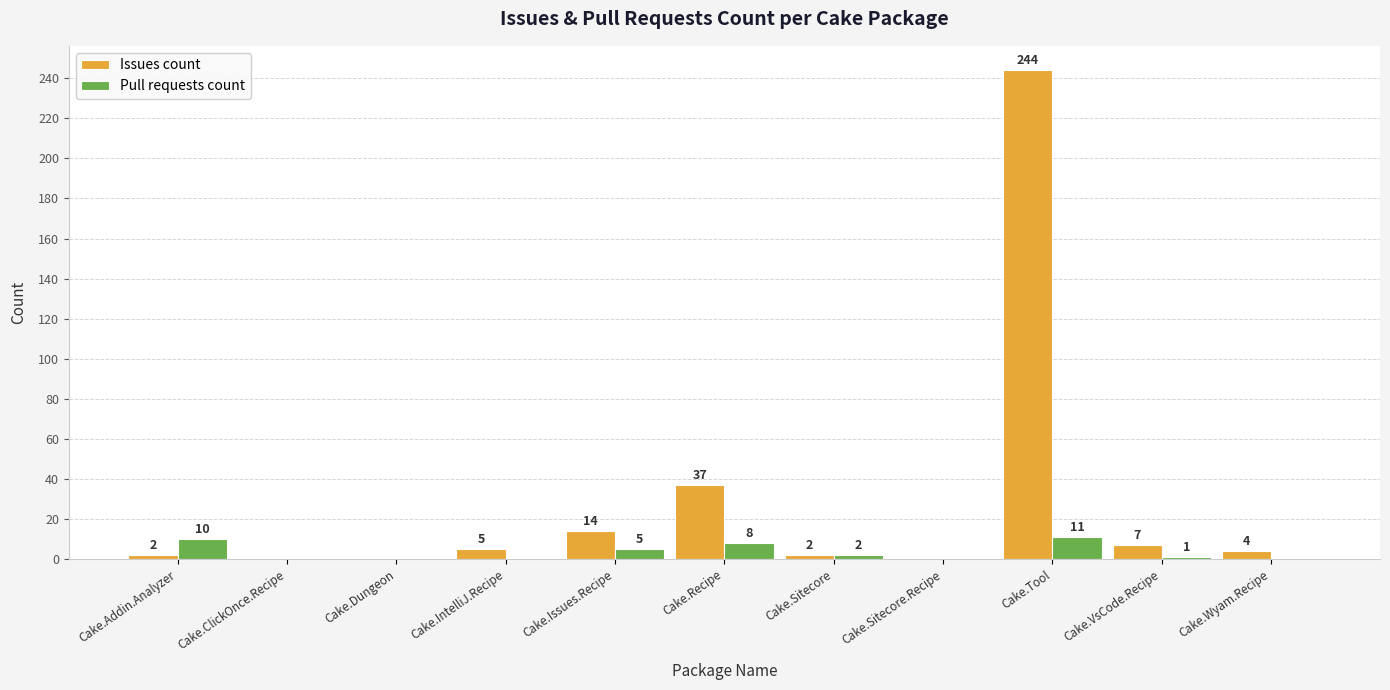

True or false: Issues count has a value of 0 at Cake.Dungeon.

True